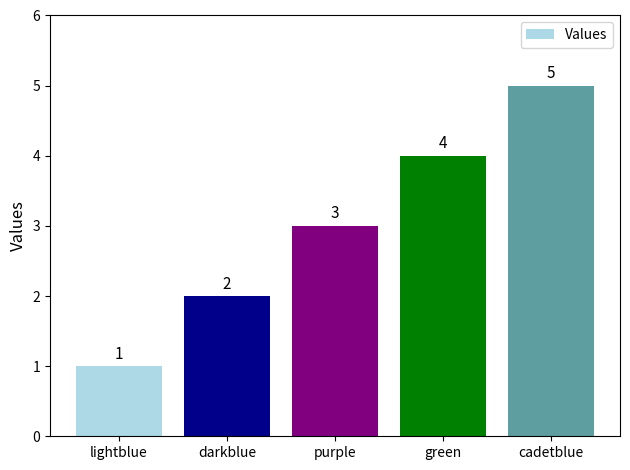

The value at green is 4. True or false?

True